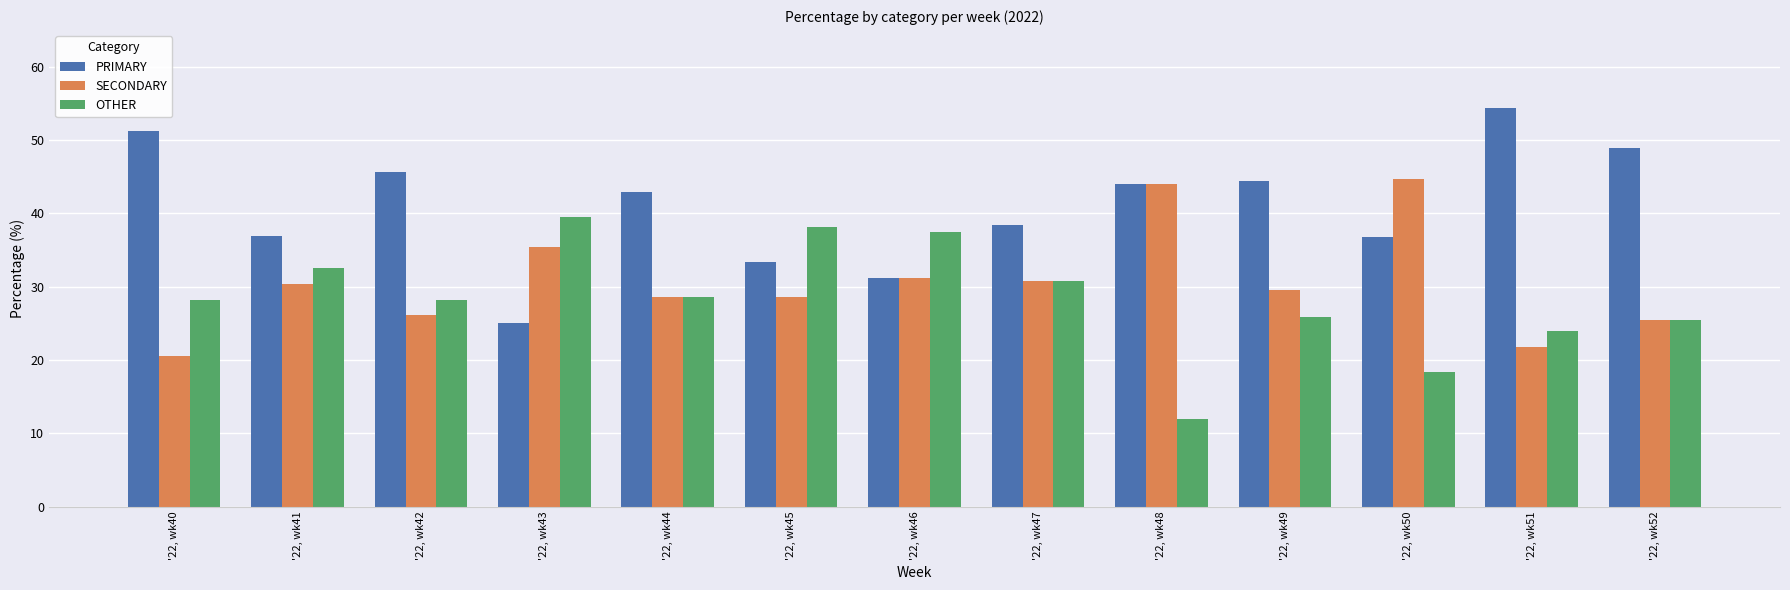

Where does the PRIMARY series first go above 42?

'22, wk40